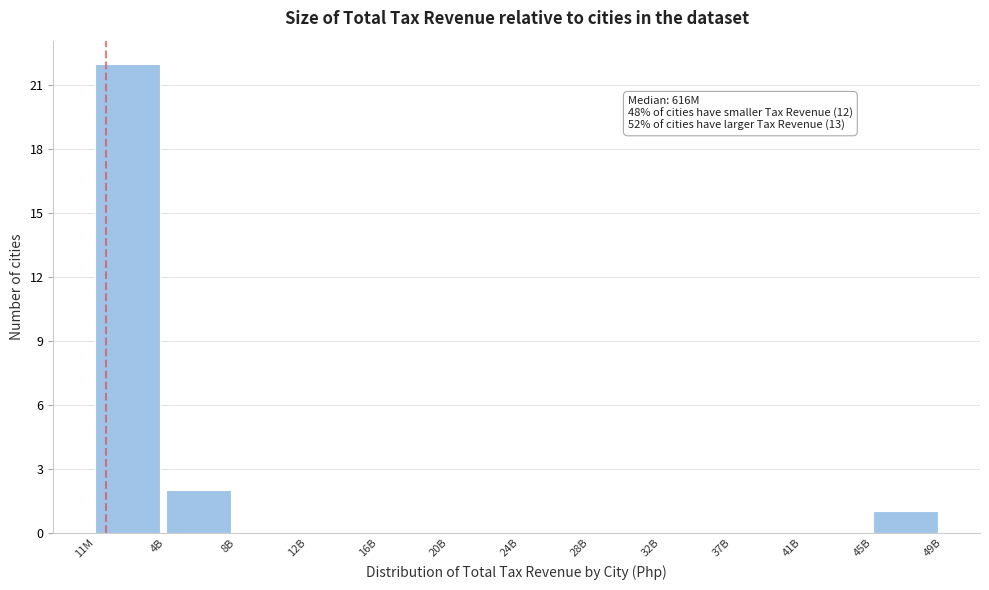

Reading left to right, extract all data points from this chart.

11M=22	4B=2	8B=0	12B=0	16B=0	20B=0	24B=0	28B=0	32B=0	37B=0	41B=0	45B=1